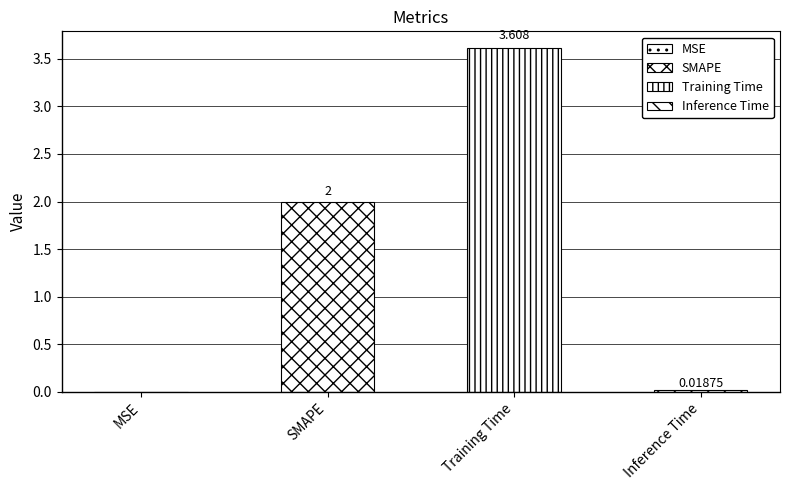

What is the label of the 4th bar from the right?

MSE